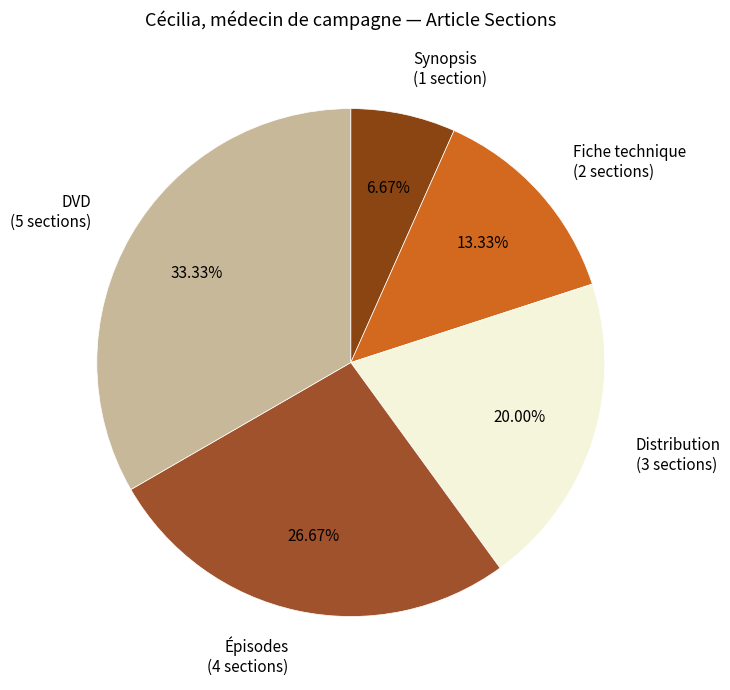

True or false: Épisodes accounts for 27% of the total.

True